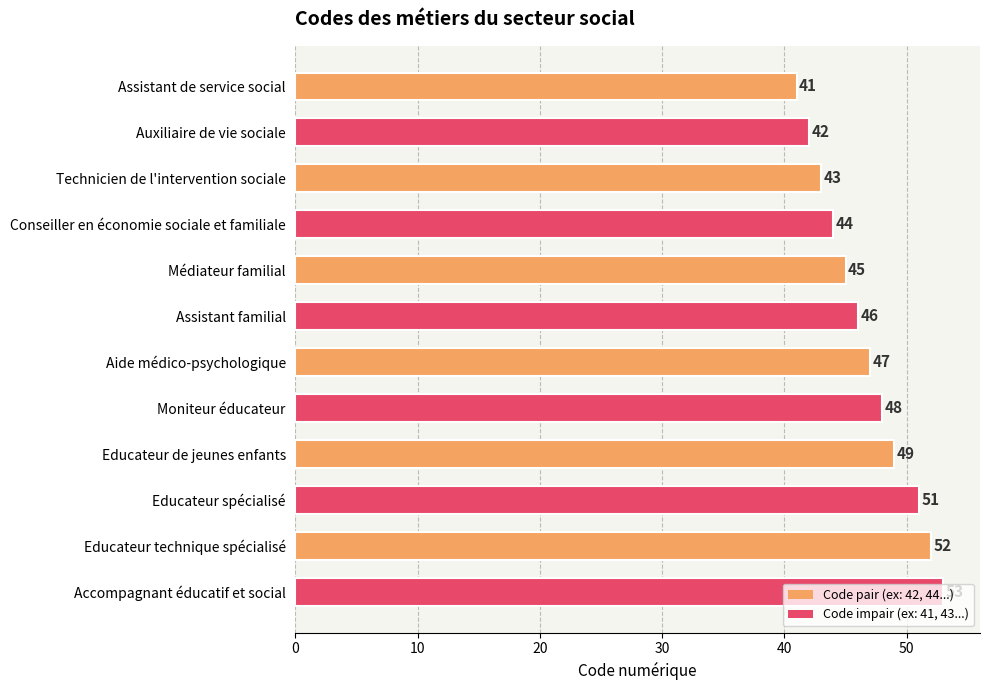

Between Médiateur familial and Assistant familial, which is larger?

Assistant familial